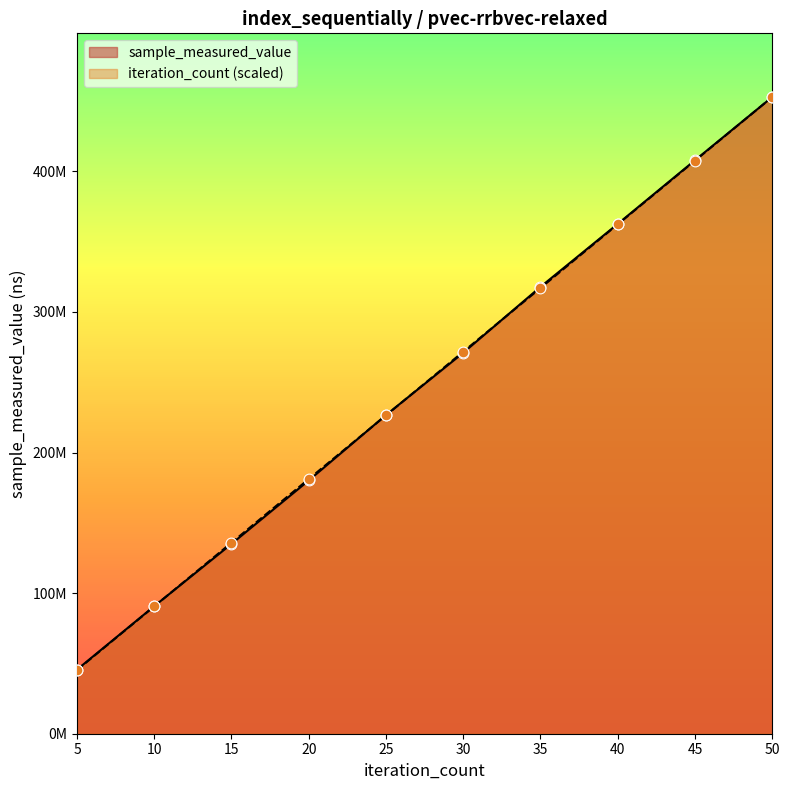

Is the value of sample_measured_value at 50 greater than the value of iteration_count at 35?

Yes